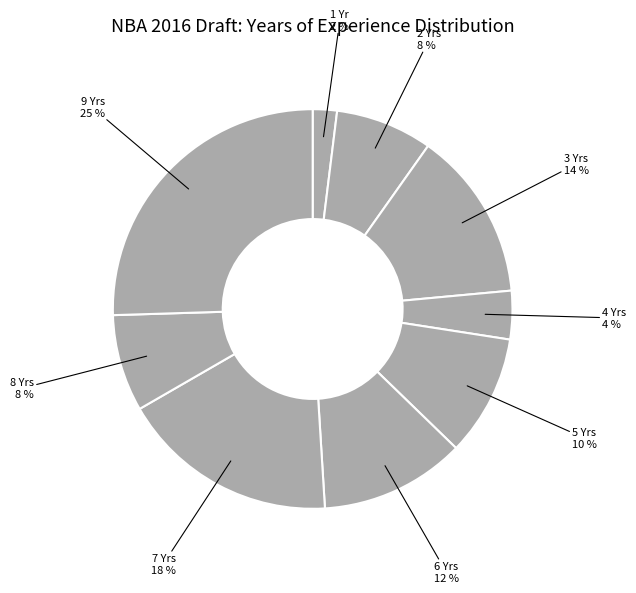

Is there any slice that represents more than half of the pie?

No